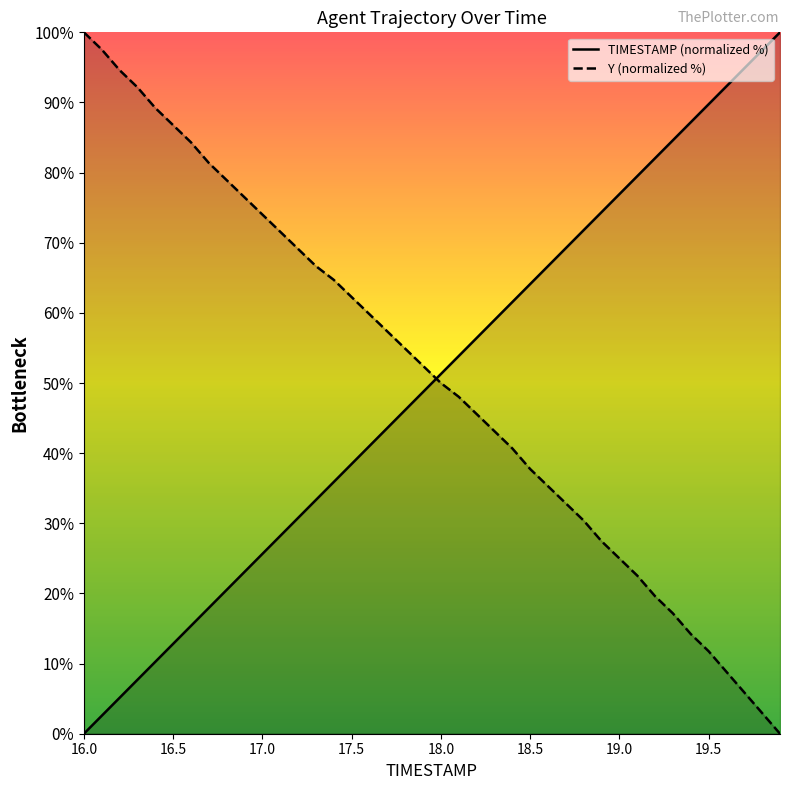

What value does the Y series have at 19.7?

5.9